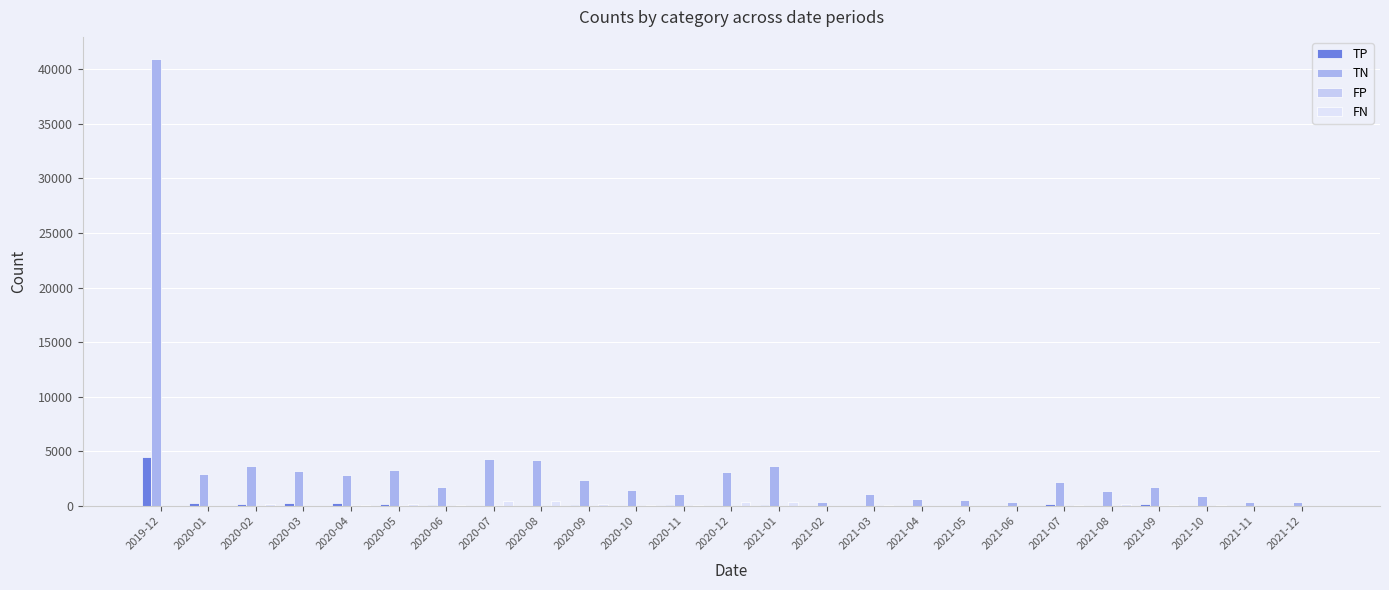

What value does the TP series have at 2020-12?

33